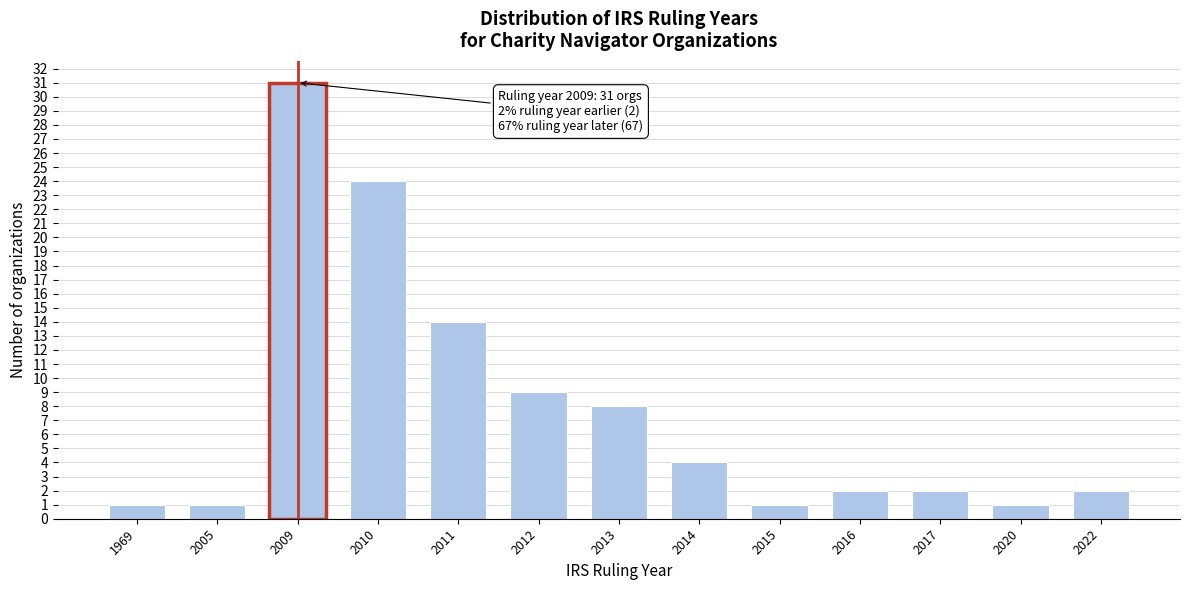

Reading left to right, extract all data points from this chart.

1969=1	2005=1	2009=31	2010=24	2011=14	2012=9	2013=8	2014=4	2015=1	2016=2	2017=2	2020=1	2022=2